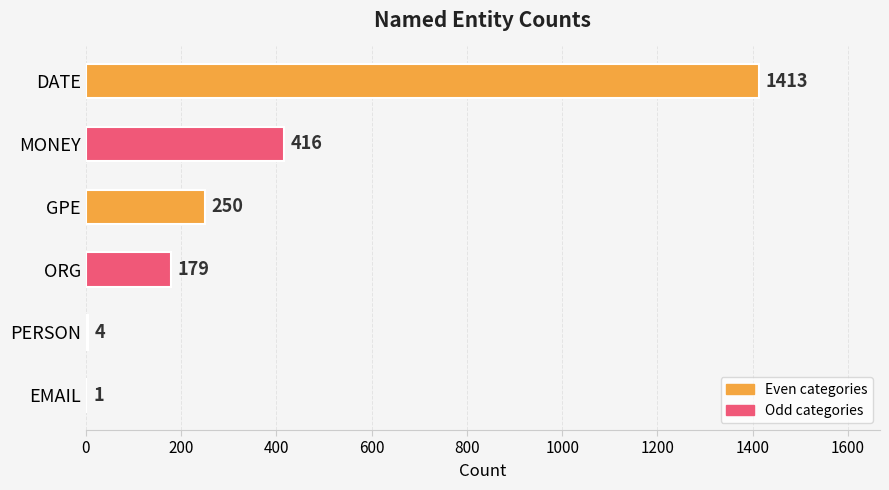

The chart shows a value of 250 at GPE. True or false?

True